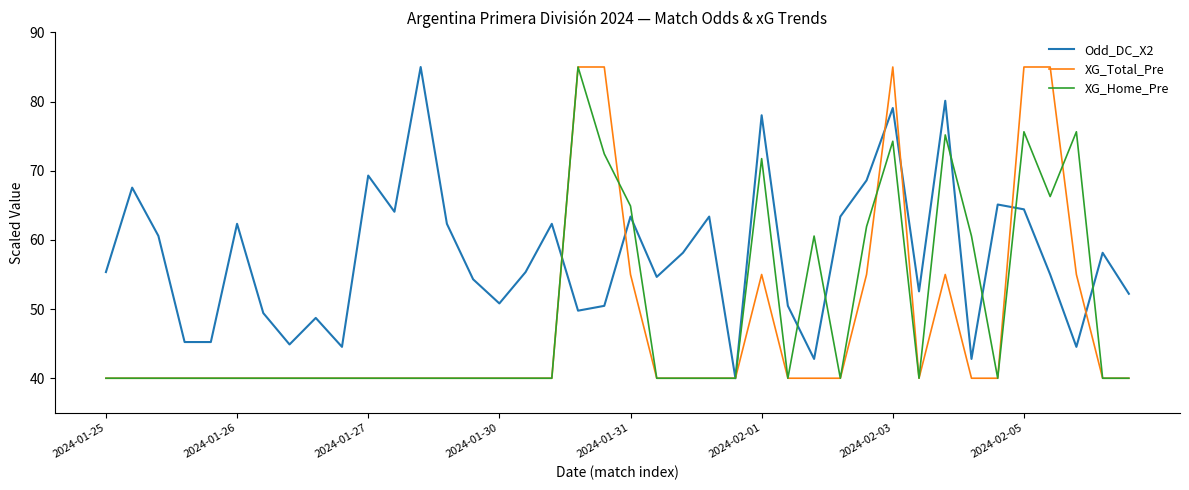

What are all the series names shown in the legend?

Odd_DC_X2, XG_Total_Pre, XG_Home_Pre